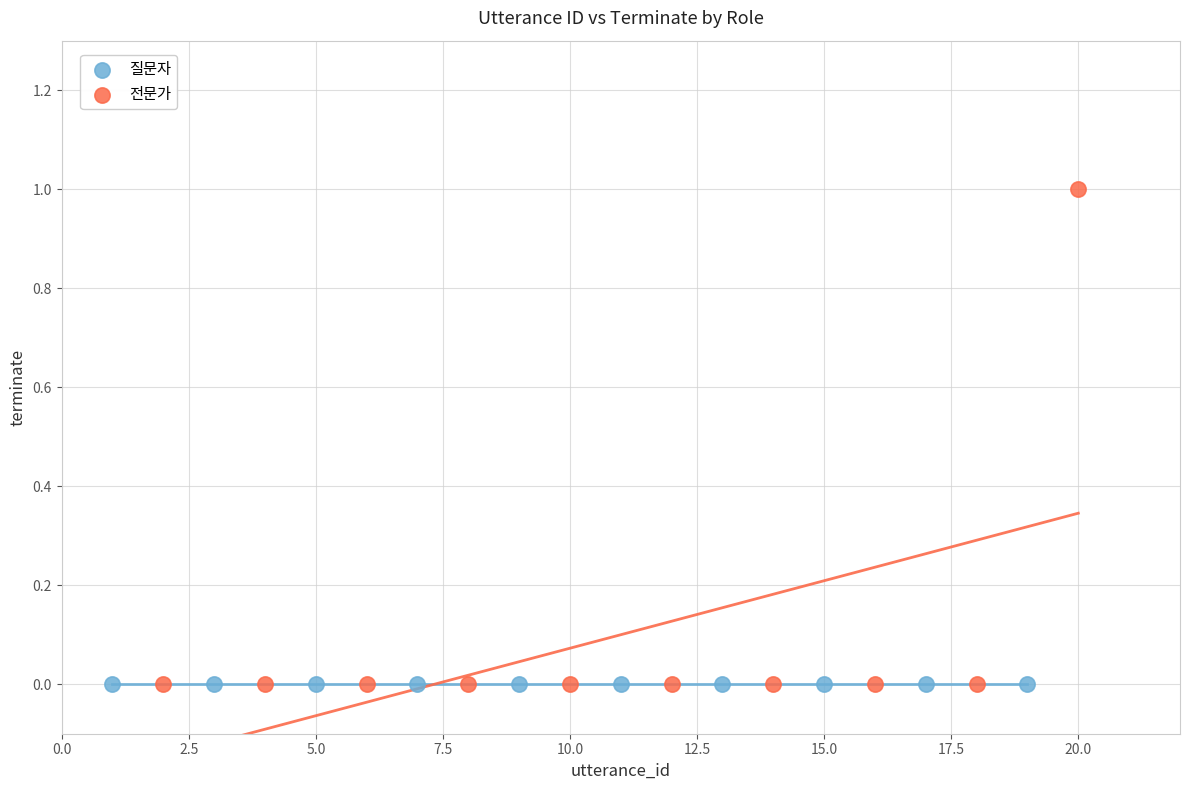

Which series reaches the maximum Y coordinate?

전문가